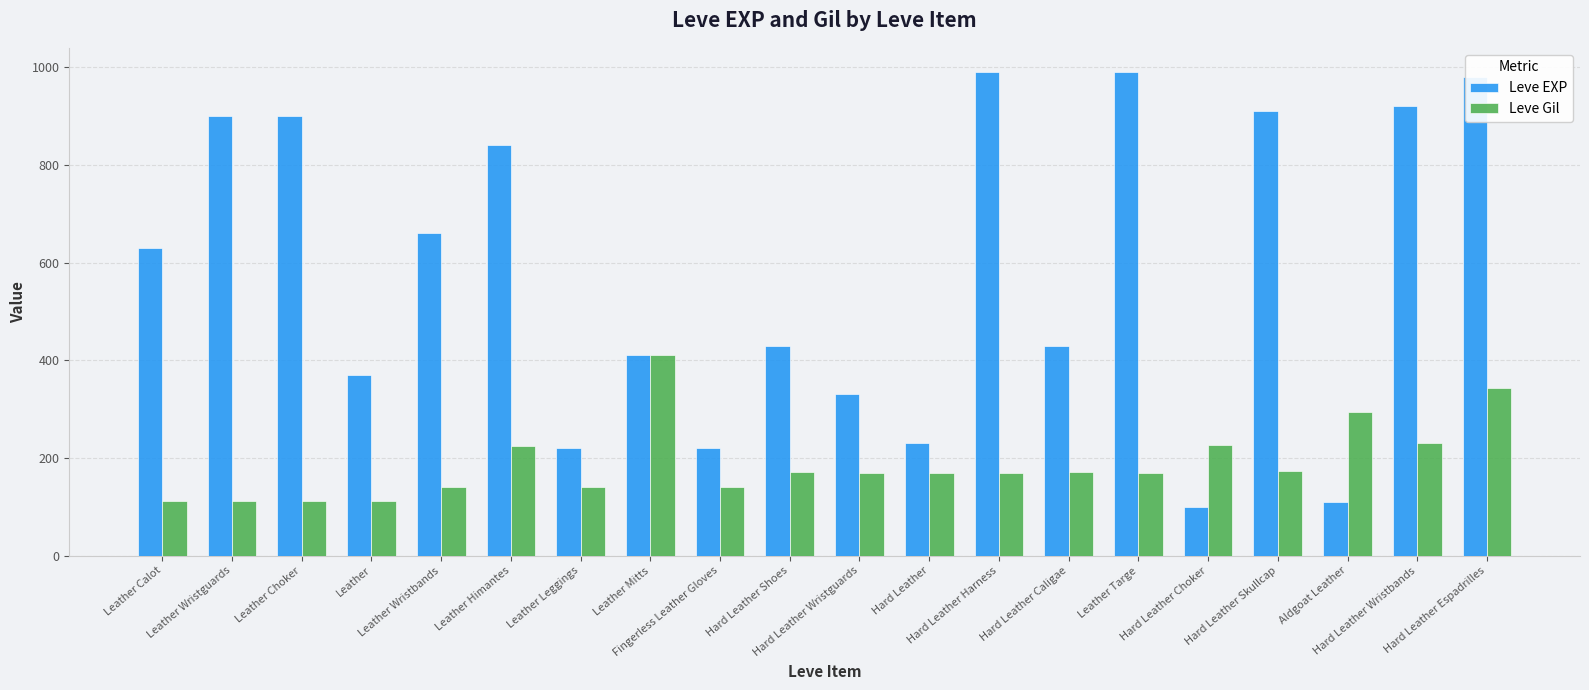

Is the value of Leve Gil at Leather Mitts greater than the value of Leve EXP at Hard Leather Caligae?

No